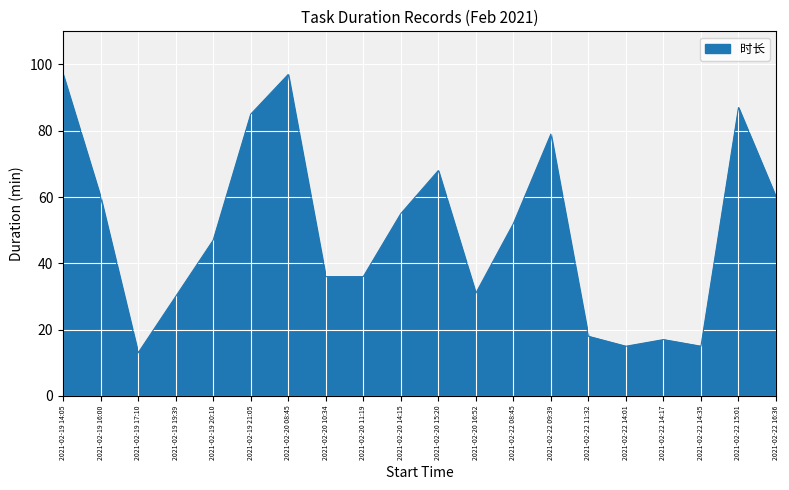

Reading left to right, list all the values displayed in this chart.

2021-02-19 14:05=97	2021-02-19 16:00=60	2021-02-19 17:10=13	2021-02-19 19:39=30	2021-02-19 20:10=47	2021-02-19 21:05=85	2021-02-20 08:45=97	2021-02-20 10:34=36	2021-02-20 11:19=36	2021-02-20 14:15=55	2021-02-20 15:20=68	2021-02-20 16:52=31	2021-02-22 08:45=52	2021-02-22 09:39=79	2021-02-22 11:32=18	2021-02-22 14:01=15	2021-02-22 14:17=17	2021-02-22 14:35=15	2021-02-22 15:01=87	2021-02-22 16:36=60